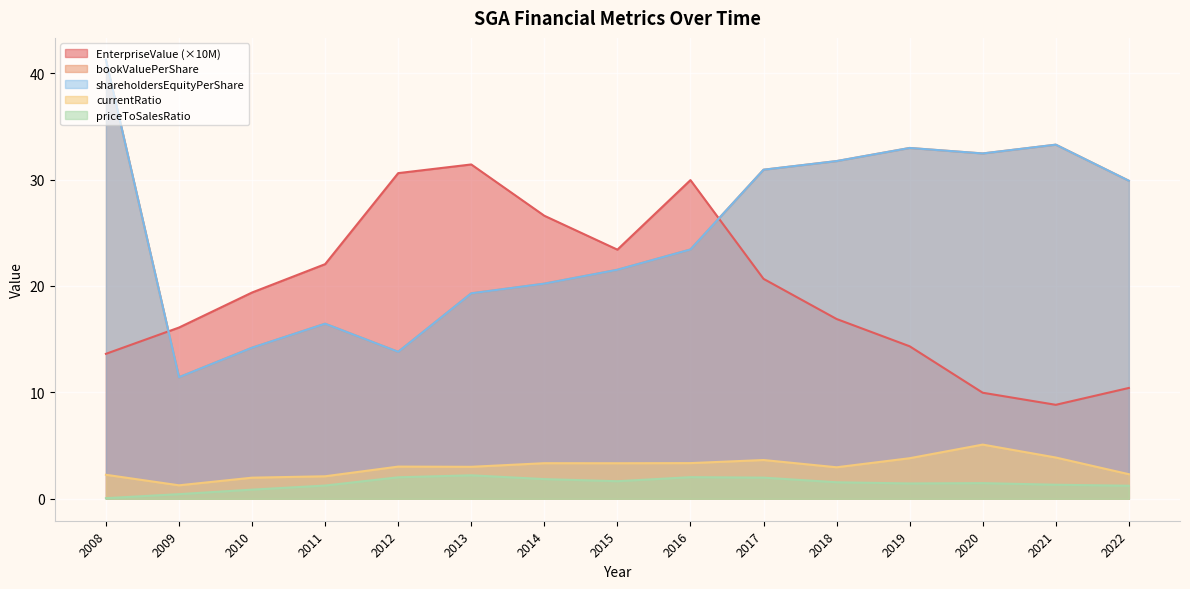

What is the difference between the maximum and minimum values in the EnterpriseValue series?

22.6